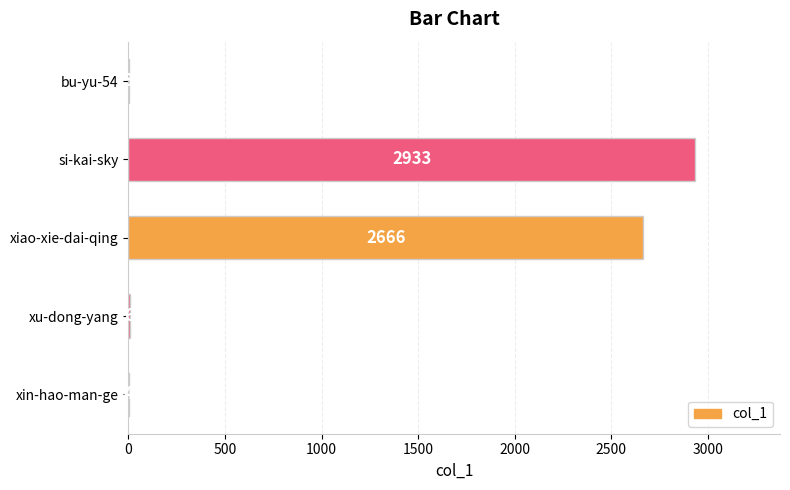

Does the chart contain stacked bars?

No